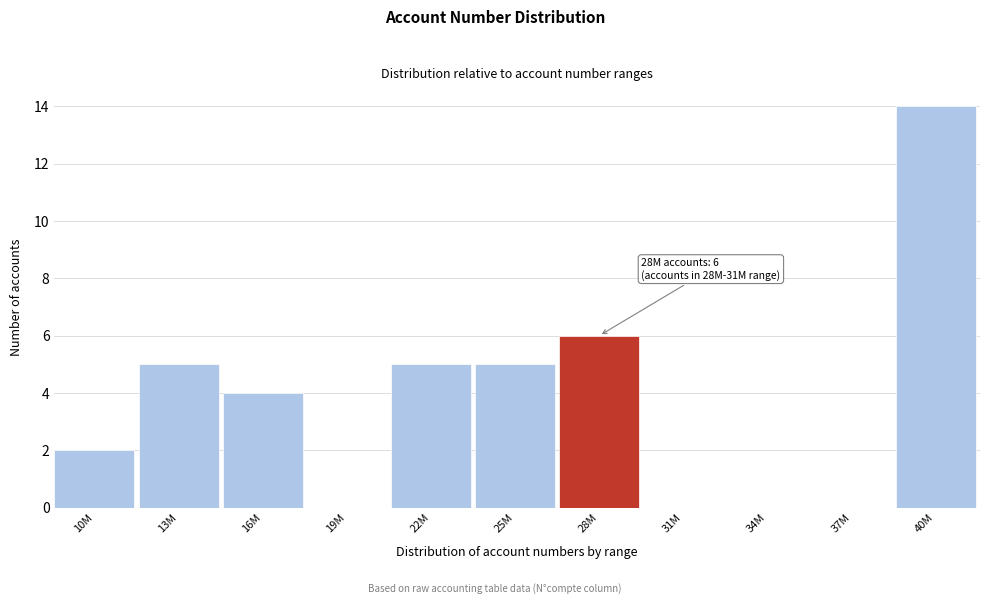

Reading right to left, list all the values displayed in this chart.

40M=14	37M=0	34M=0	31M=0	28M=6	25M=5	22M=5	19M=0	16M=4	13M=5	10M=2